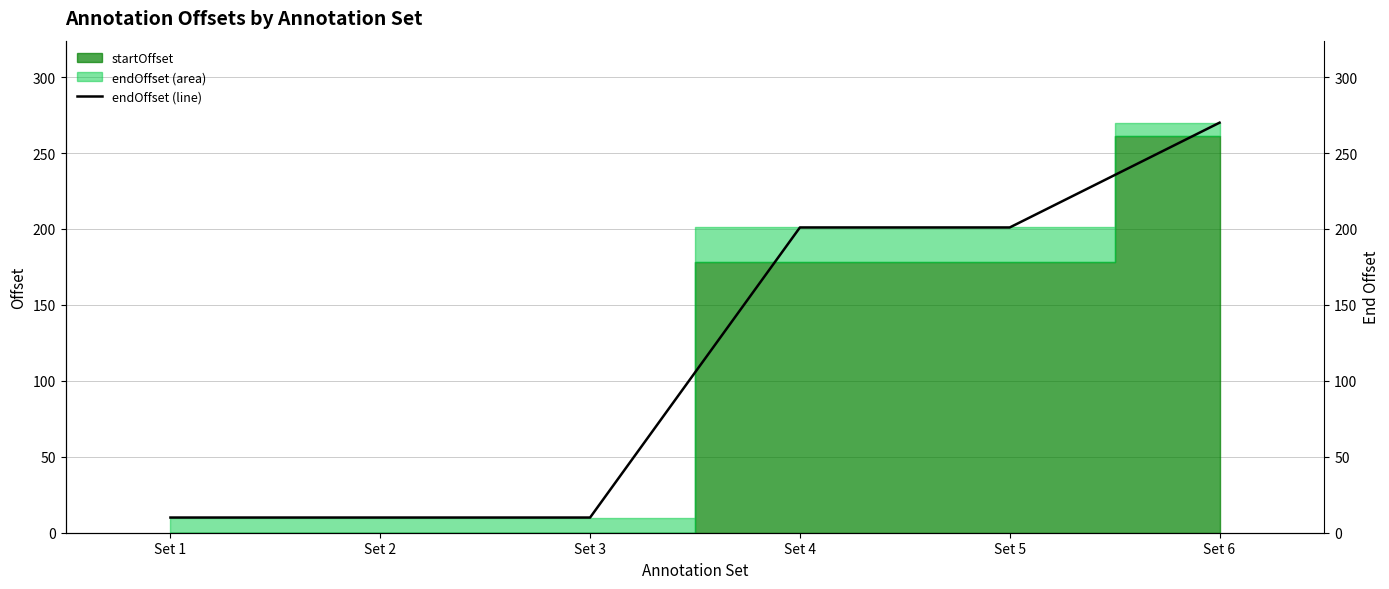

Which has a higher value, Set 6 or Set 5?

Set 6